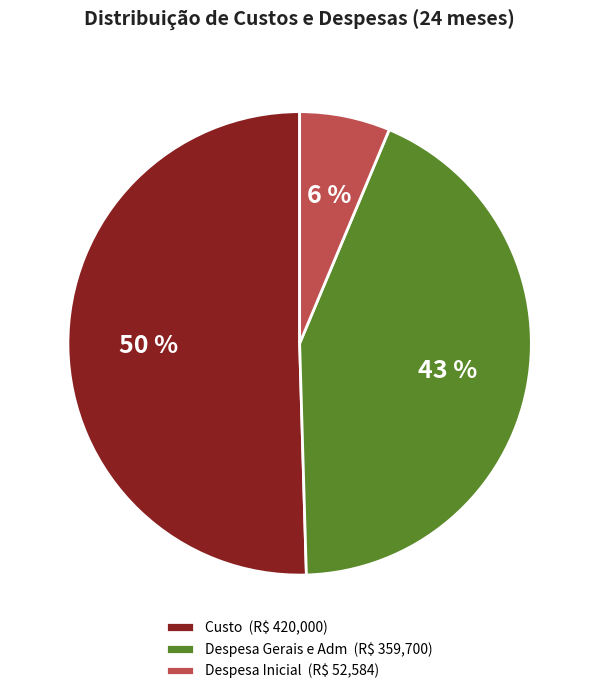

Which slice is the largest?

Custo